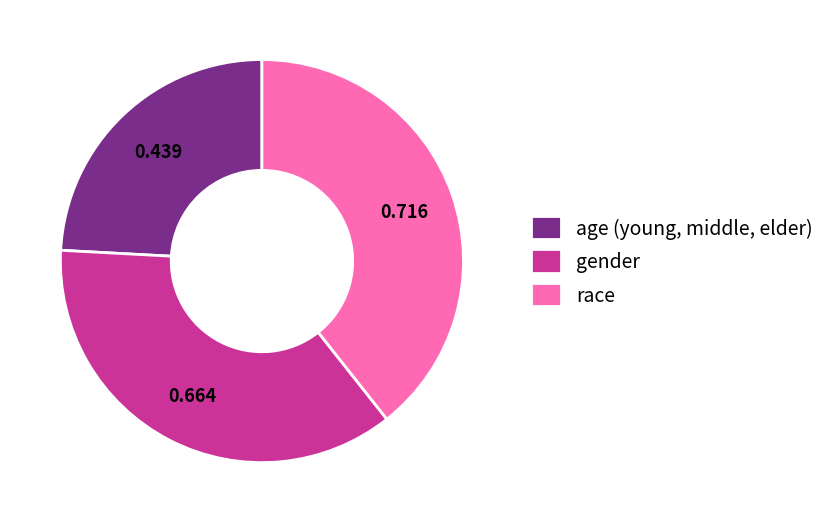

What is the largest slice in the pie chart?

race